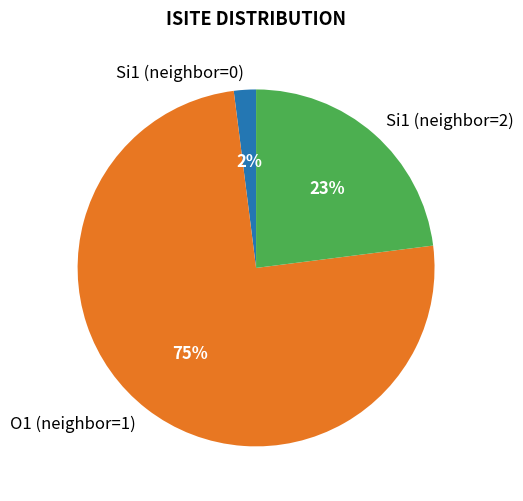

Count the number of slices in the pie.

3